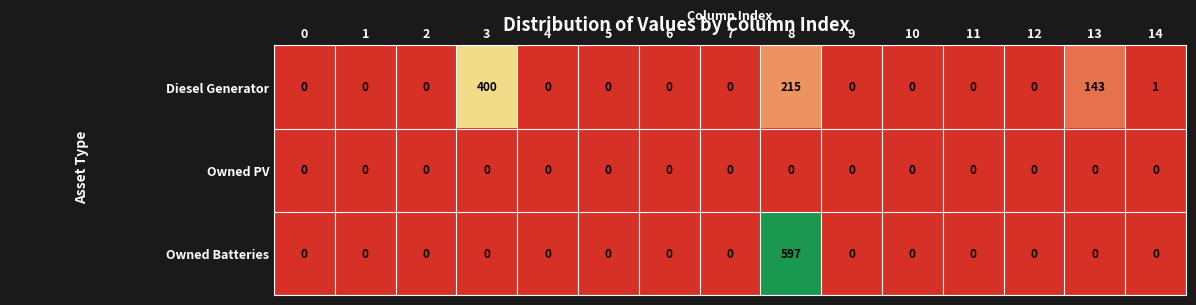

What is the difference between the maximum and minimum values in the Diesel Generator series?

400